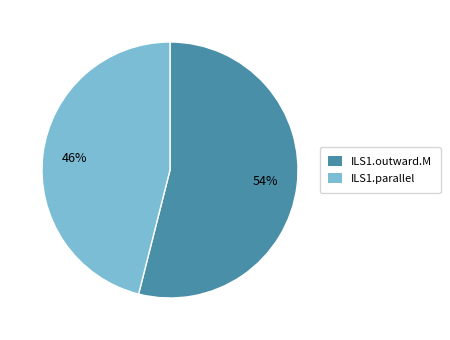

To the nearest percent, what is the average slice percentage?

50%